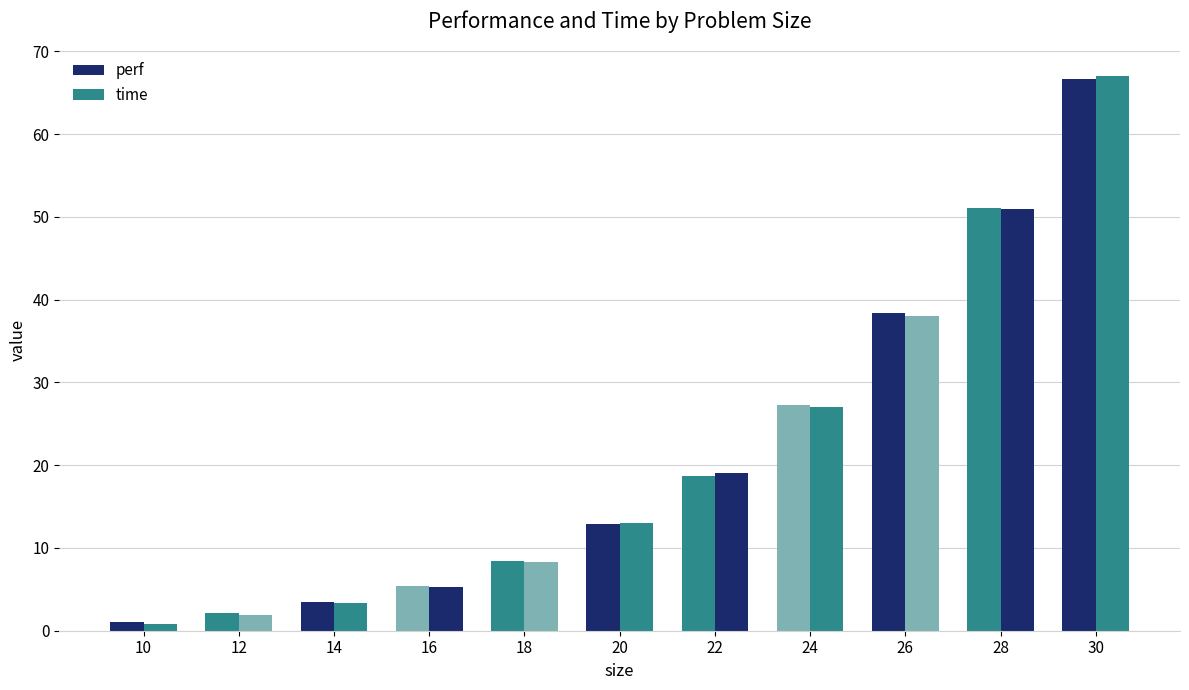

Count the number of data series in this chart.

2